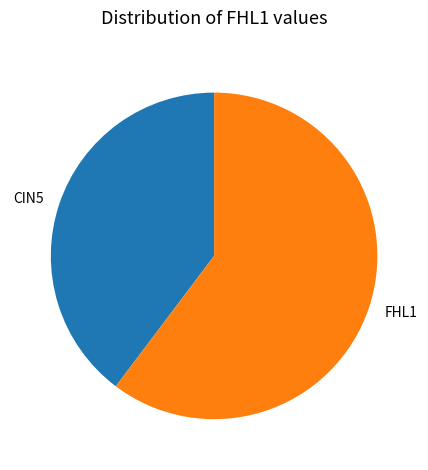

Is CIN5 the majority of the pie?

No